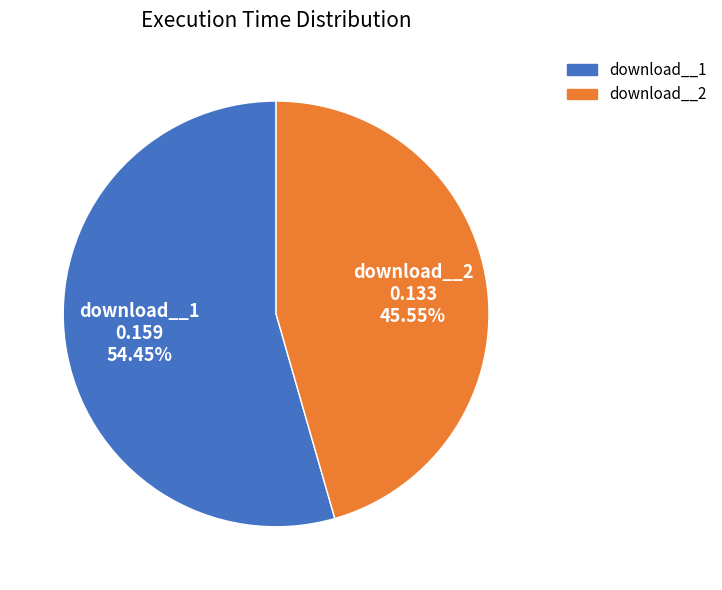

Is it true that download__1 is 54% of the pie?

True